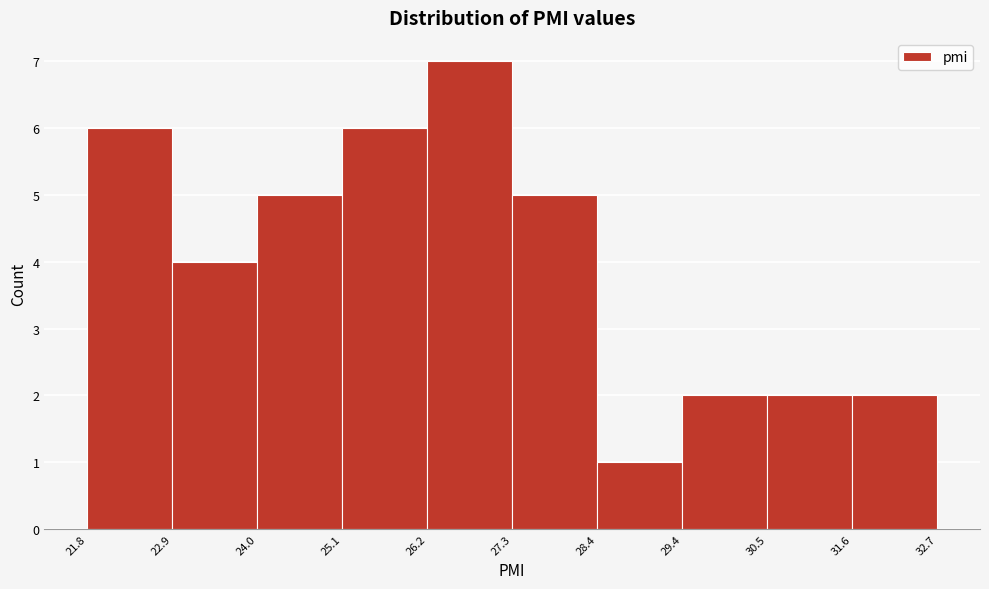

Reading left to right, transcribe this chart: for each bar, give the range it covers on the x-axis and its height. The values are not printed on the chart, so give them approximately, as read against the axis.

21.8 to 22.9: 6
22.9 to 24.0: 4
24.0 to 25.1: 5
25.1 to 26.2: 6
26.2 to 27.3: 7
27.3 to 28.4: 5
28.4 to 29.4: 1
29.4 to 30.5: 2
30.5 to 31.6: 2
31.6 to 32.7: 2